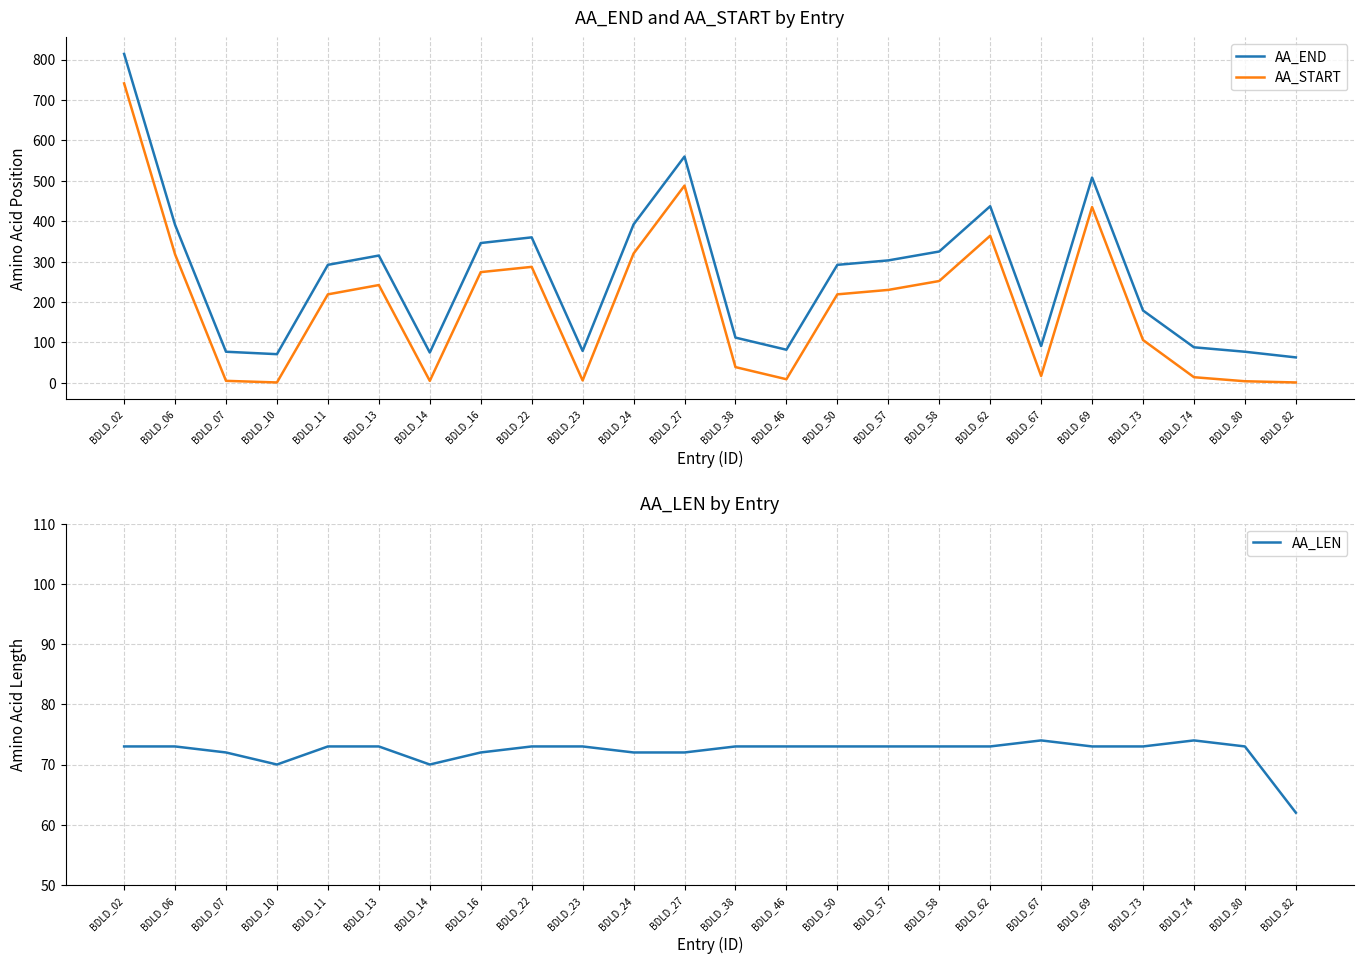

At how many categories does at least one series exceed 706?

1